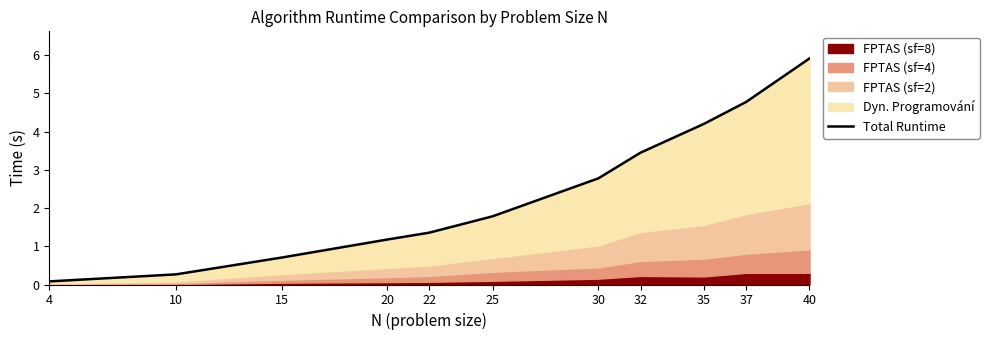

What is the approximate value at 35?

4.2